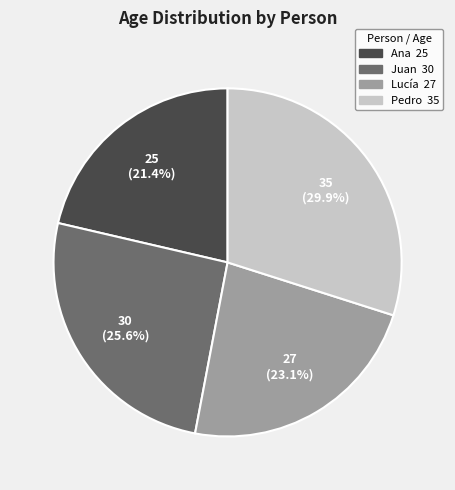

Between Ana and Pedro, which is larger?

Pedro